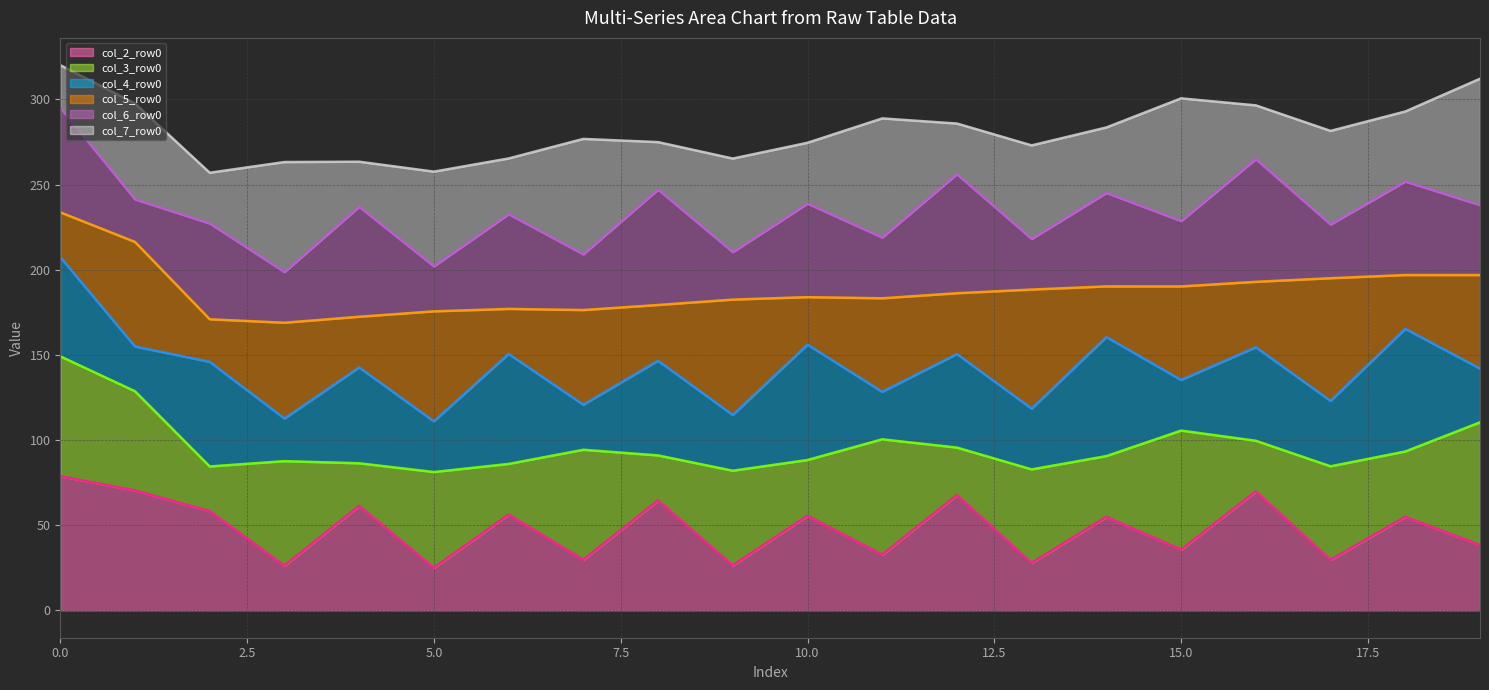

Is it true that col_7_row0_line equals 292.9 at 18?

True